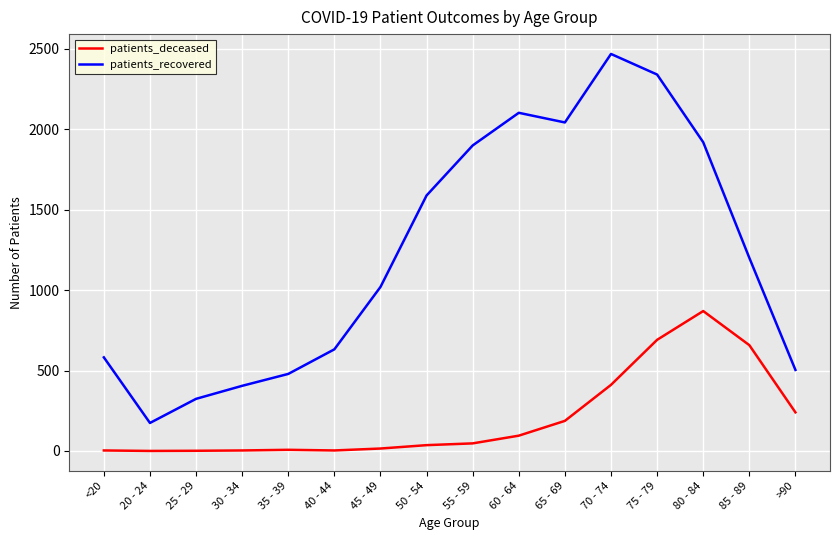

At how many categories does at least one series exceed 682?

9